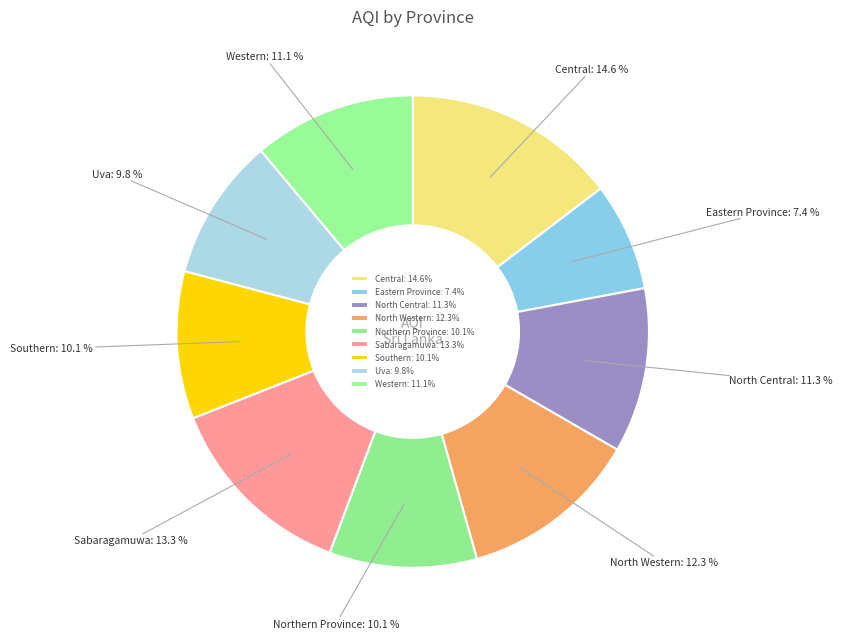

What percentage do Southern and Sabaragamuwa together represent?

23.4%